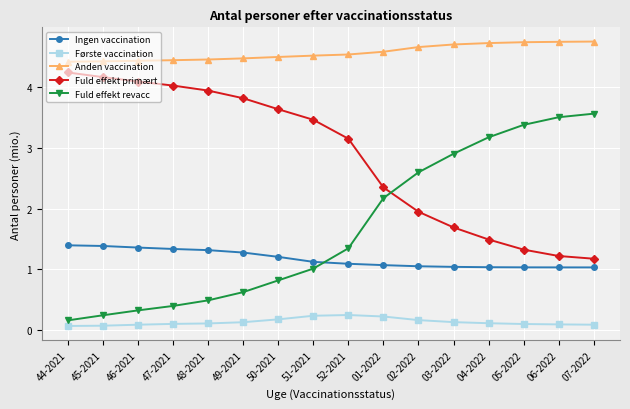

What position from the left is 48-2021?

5